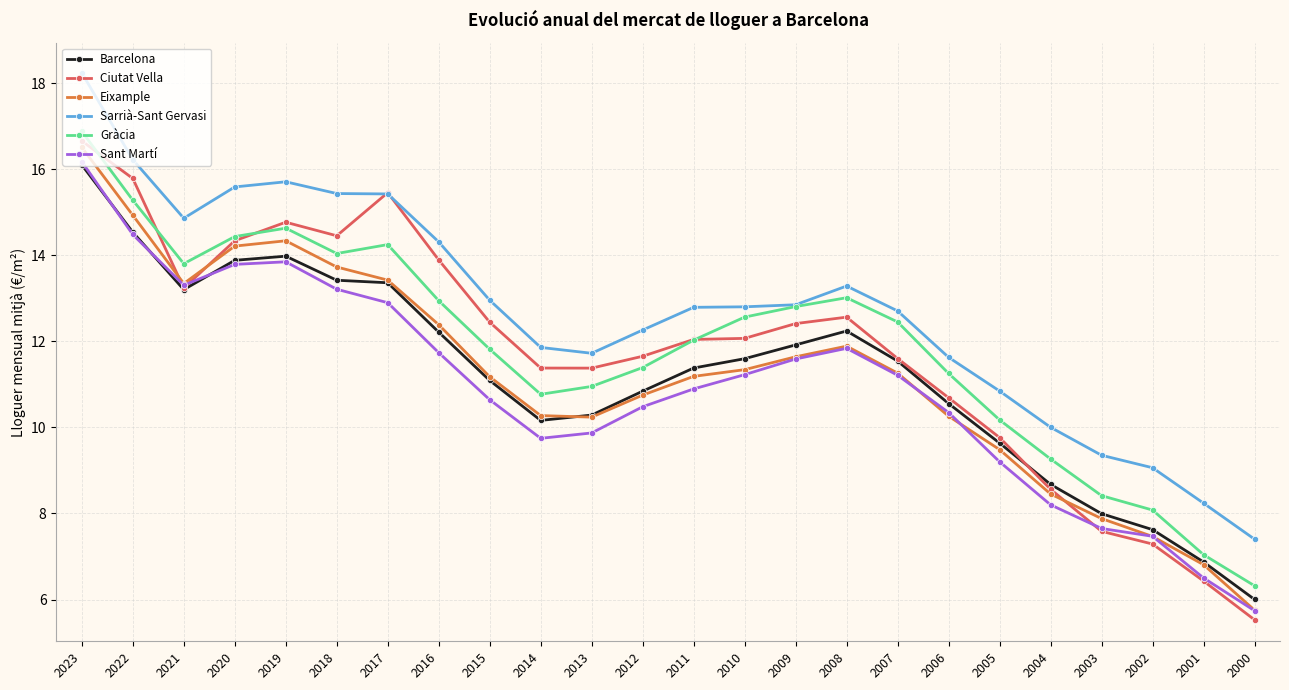

What value does the Gràcia series have at 2004?

9.3